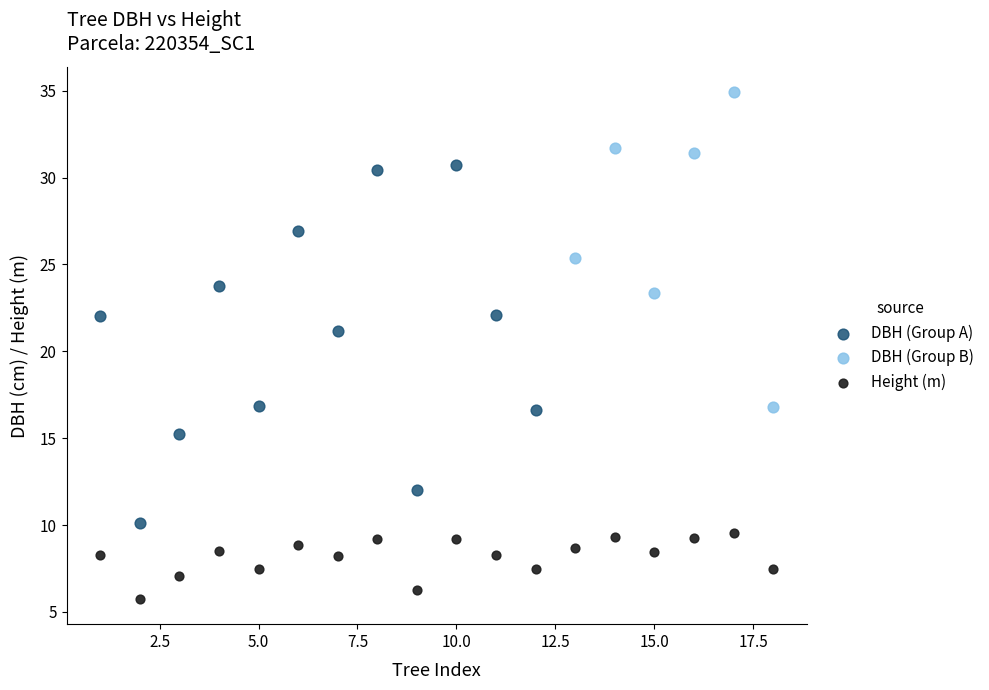

Which series has the widest spread of Y values?

DBH (Group A)